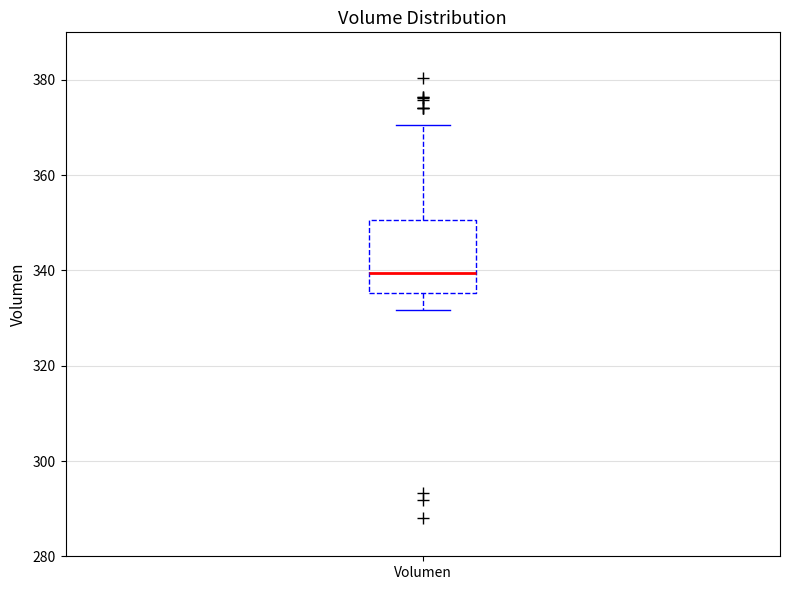

Transcribe this box plot: give where the median line is, the range the box spans, and where the two whiskers end, as read against the y-axis. The values are not printed on the chart, so give them approximately, as read against the axis.

median 340, box 336 to 350, whiskers 332 to 370